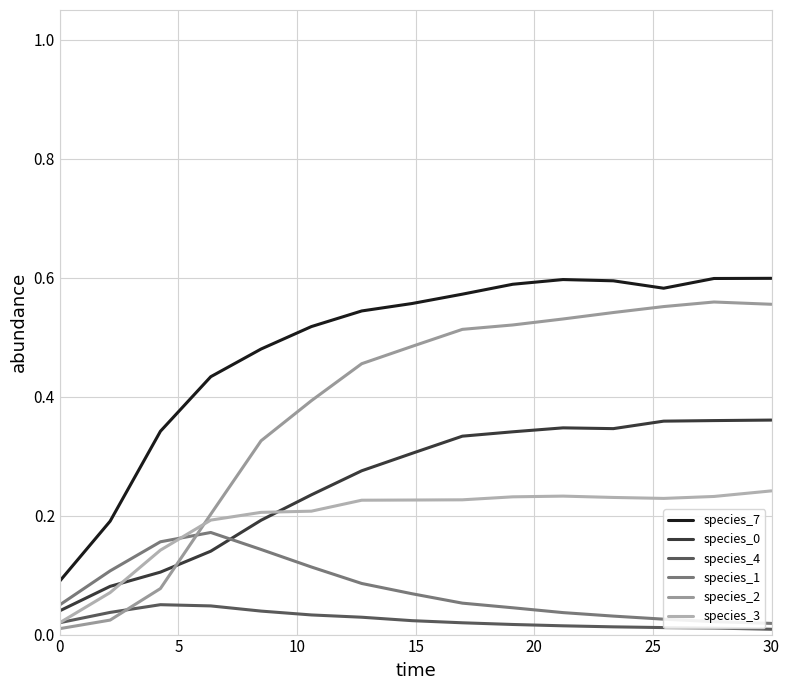

Is this an area chart (filled region under the line)?

No